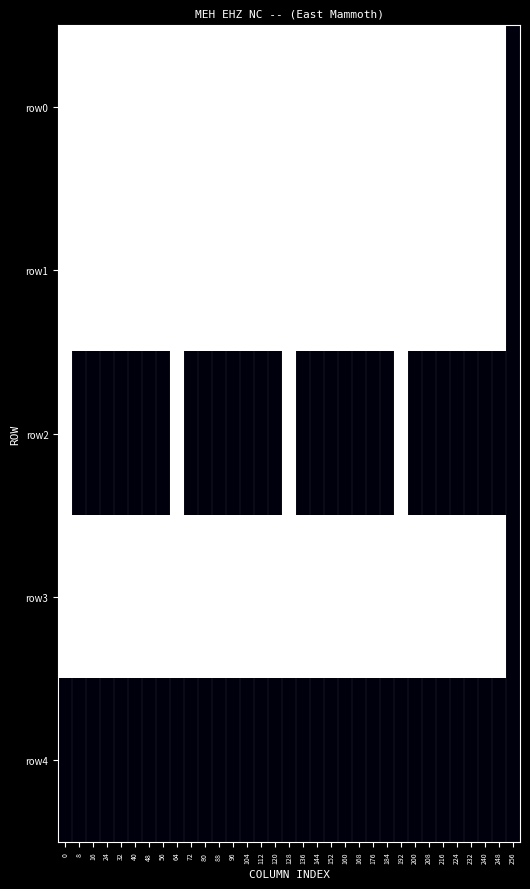

Which has a higher value, 232 or 24?

232